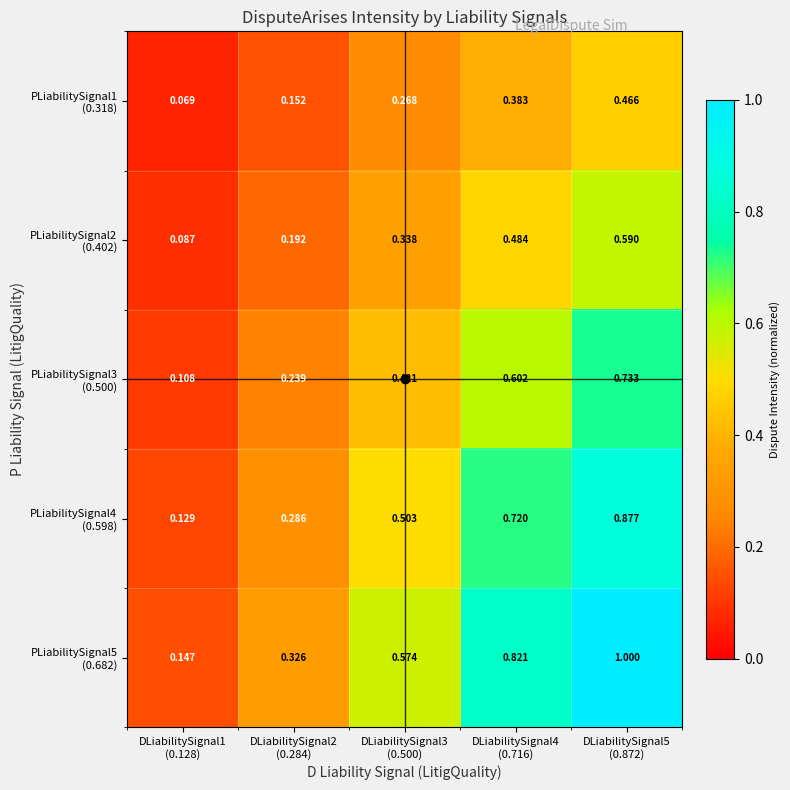

Rank the series by their average value, from highest to lowest.

PLiabilitySignal5 (0.682), PLiabilitySignal4 (0.598), PLiabilitySignal3 (0.500), PLiabilitySignal2 (0.402), PLiabilitySignal1 (0.318)